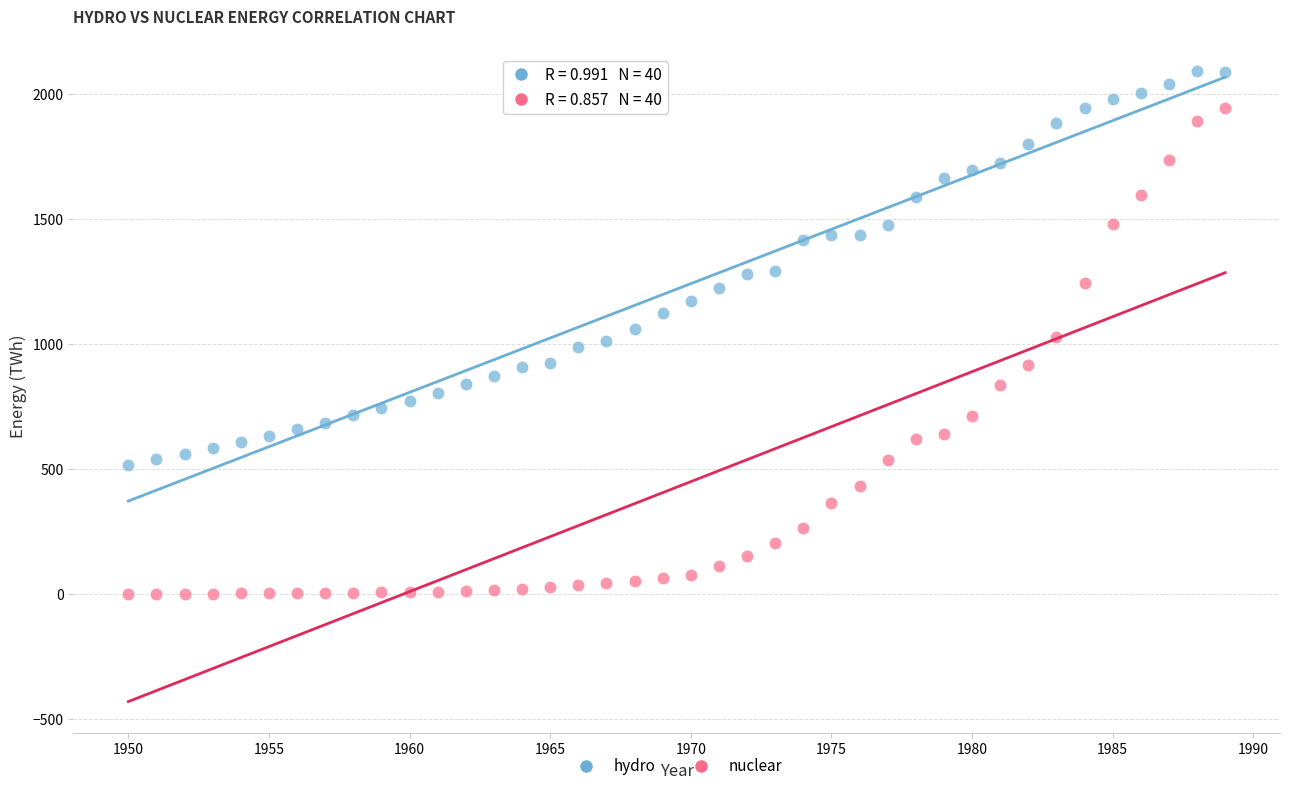

Across all data points, what is the range of Y values (max minus min)?

2094.1